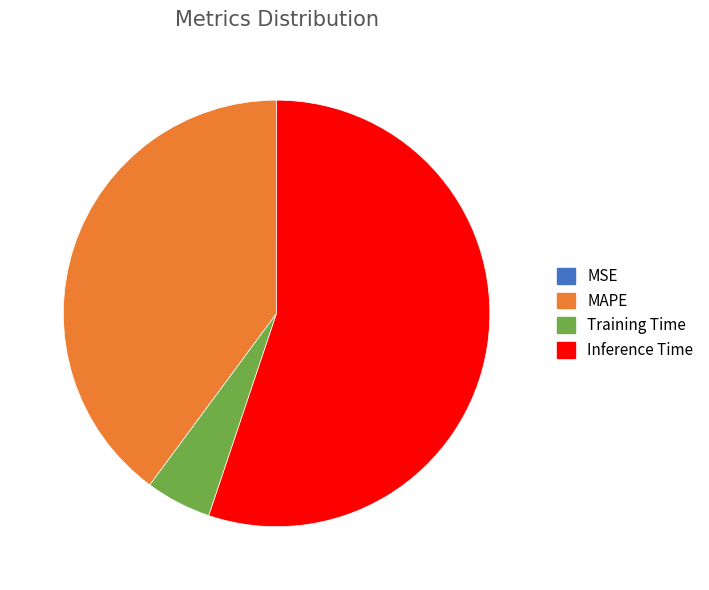

What is the majority slice?

Inference Time